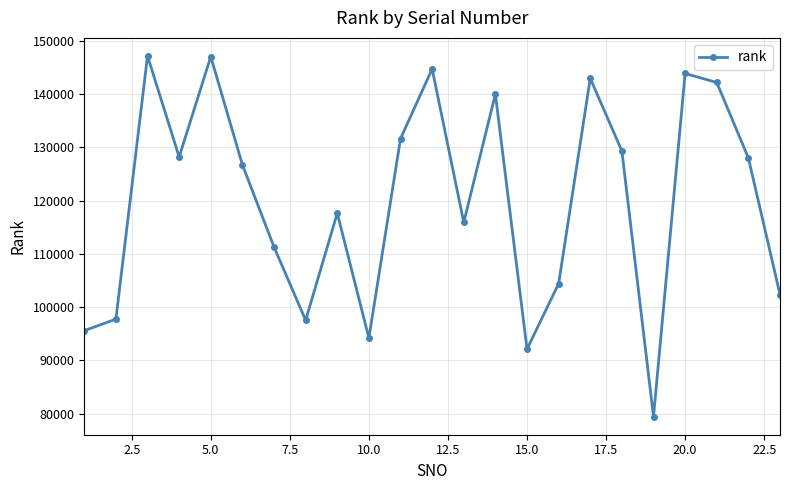

What is the value of the 6th point from the left?

126709